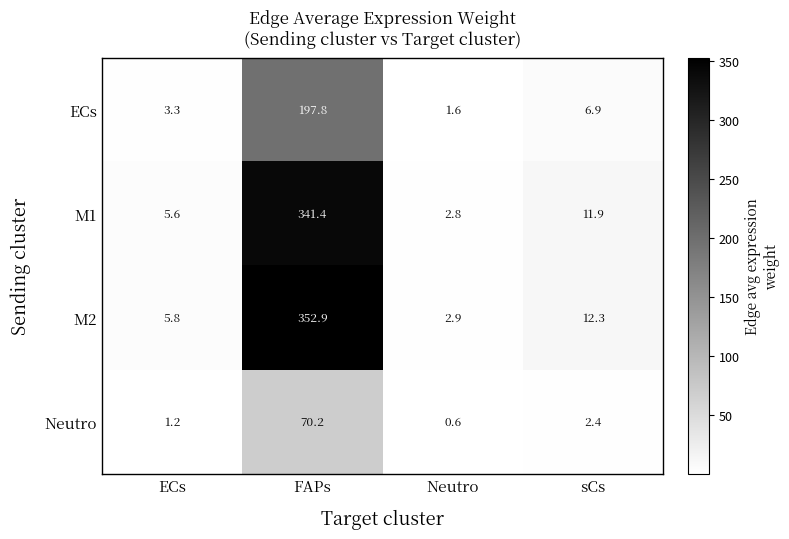

How many distinct data groups are displayed?

4